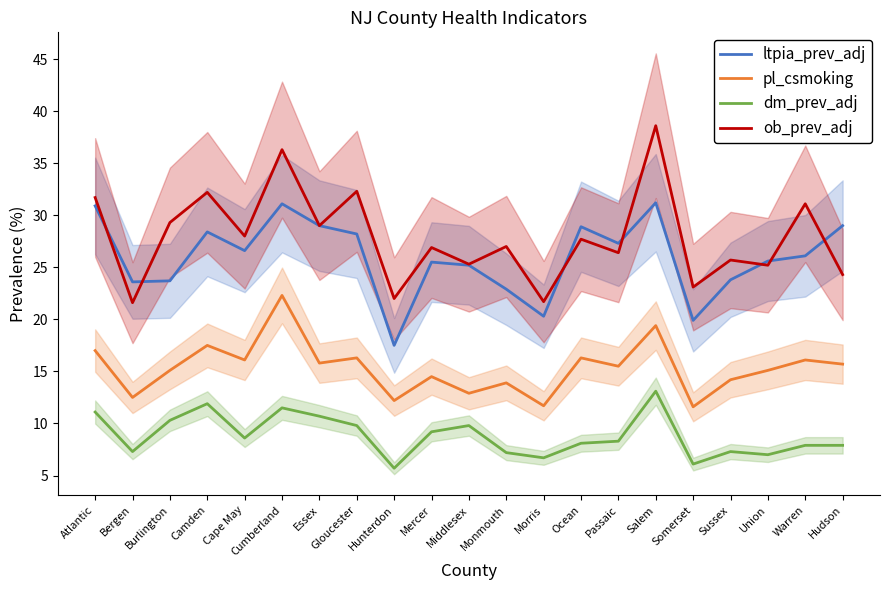

True or false: dm_prev_adj and ob_prev_adj cross at least once.

False